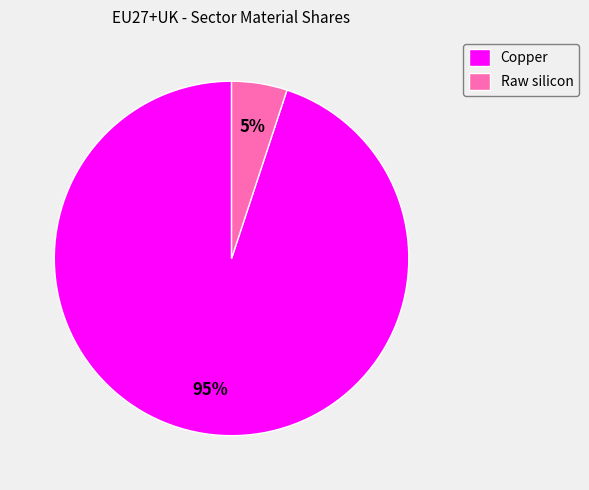

To the nearest percent, what is the difference between the largest and smallest slice percentages?

90%